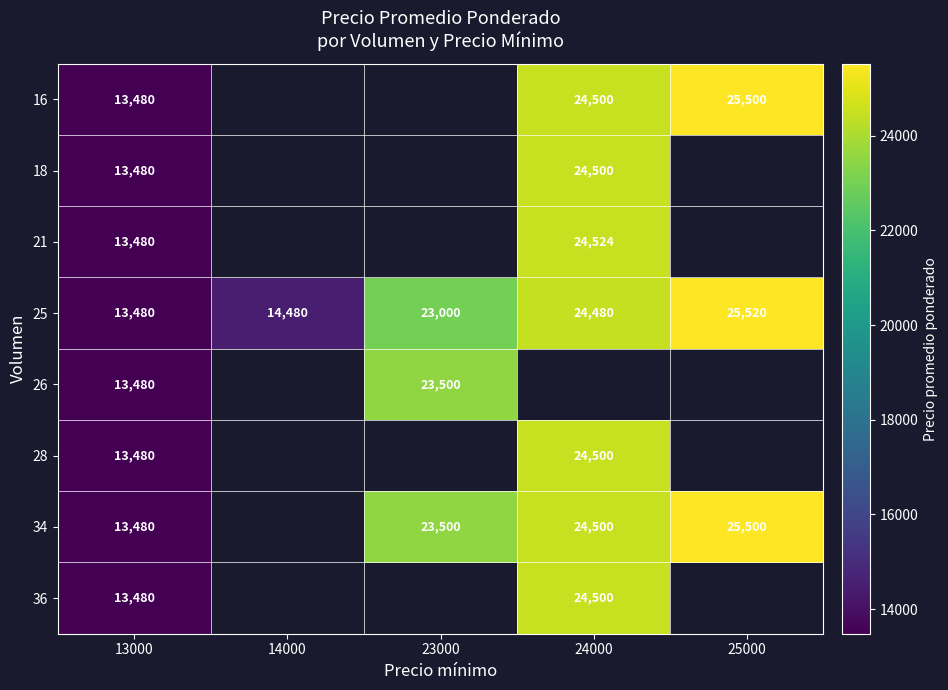

The value of 25 at 23000 is 23000. True or false?

True